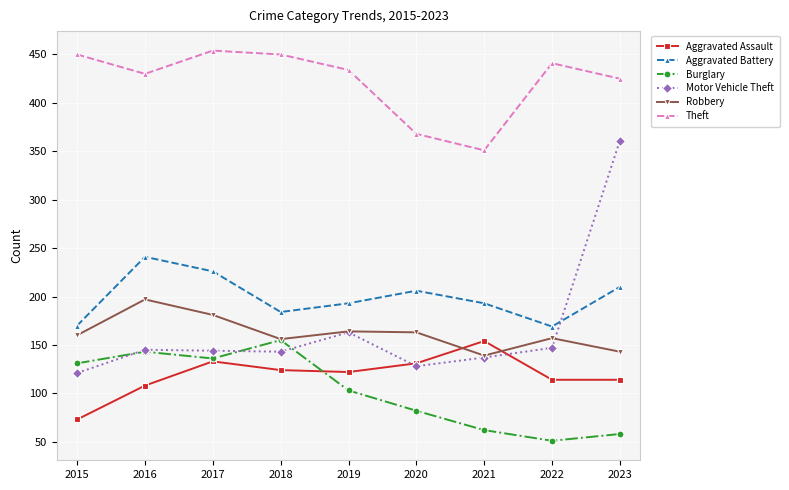

What is the value of the Robbery point at the 5th from the left?

164